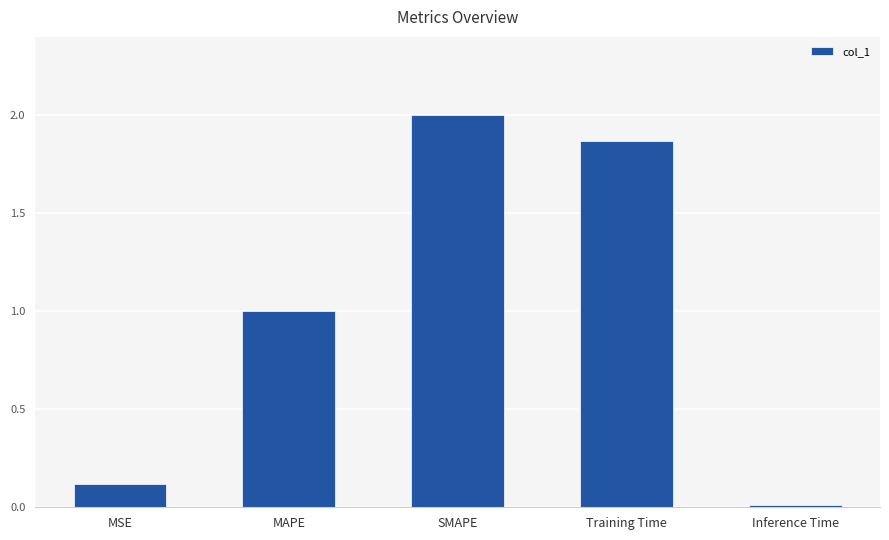

True or false: the data shows 1.0 at MAPE.

True